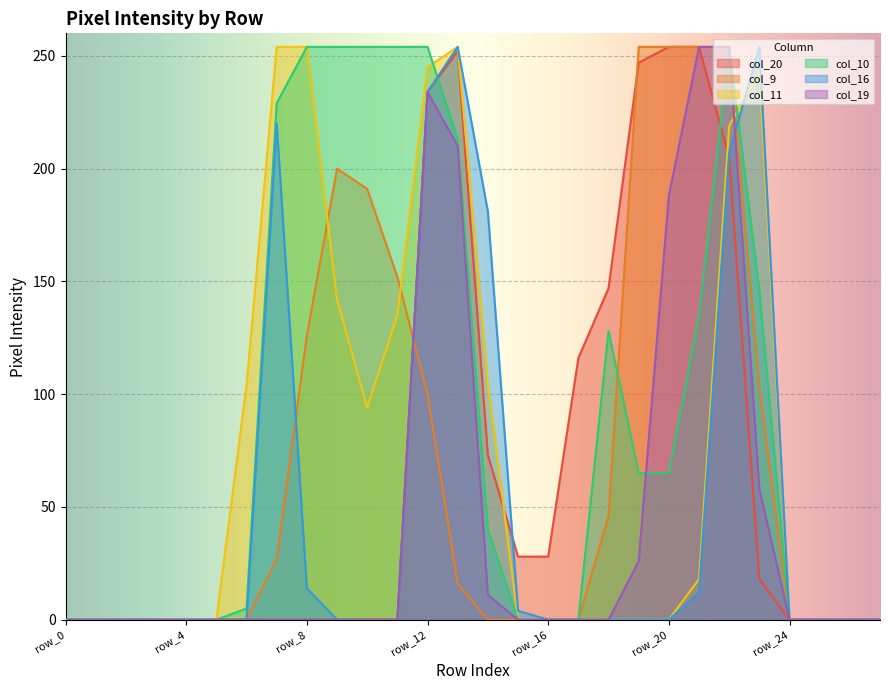

Which series ends up on top after the final intersection of col_16 and col_11?

col_16